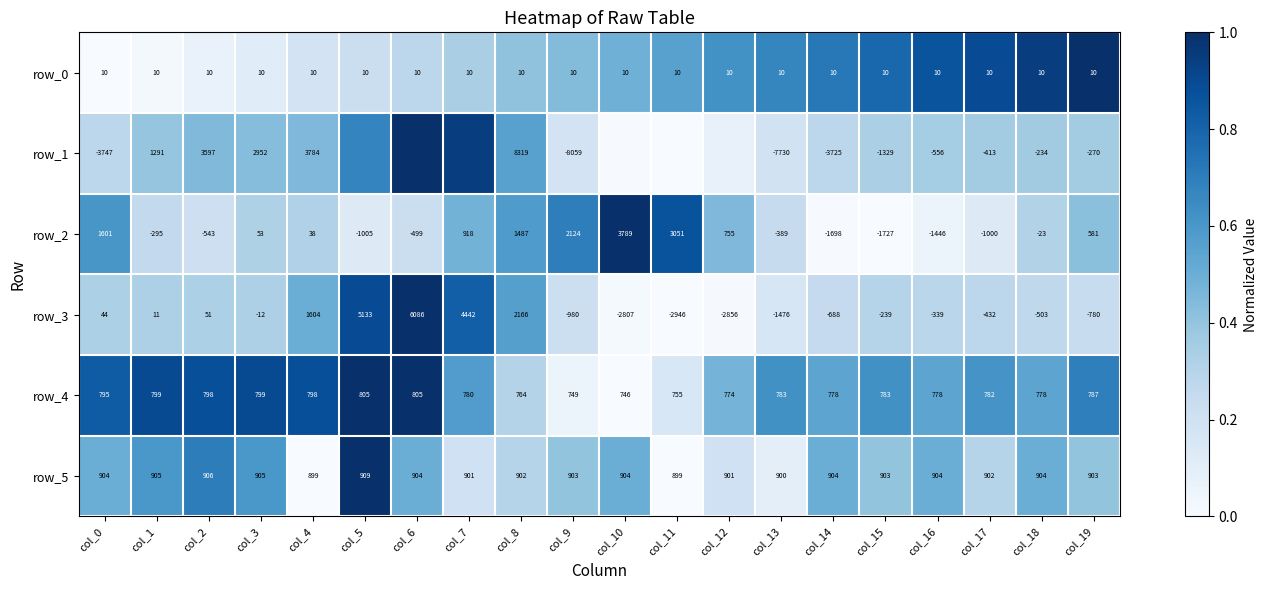

Reading left to right, list all the values displayed in this chart.

row_0: 0.0	0.0	0.1	0.1	0.2	0.2	0.3	0.3	0.4	0.4	0.5	0.6	0.6	0.7	0.7	0.8	0.9	0.9	0.9	1.0
row_1: 0.3	0.4	0.4	0.4	0.5	0.7	1.0	0.9	0.6	0.2	0.0	0.0	0.1	0.2	0.3	0.3	0.4	0.4	0.4	0.4
row_2: 0.6	0.3	0.2	0.3	0.3	0.1	0.2	0.5	0.6	0.7	1.0	0.9	0.4	0.2	0.0	0.0	0.1	0.1	0.3	0.4
row_3: 0.3	0.3	0.3	0.3	0.5	0.9	1.0	0.8	0.6	0.2	0.0	0.0	0.0	0.2	0.2	0.3	0.3	0.3	0.3	0.2
row_4: 0.8	0.9	0.9	0.9	0.9	1.0	1.0	0.6	0.3	0.1	0.0	0.2	0.5	0.6	0.5	0.6	0.5	0.6	0.5	0.7
row_5: 0.5	0.6	0.7	0.6	0.0	1.0	0.5	0.2	0.3	0.4	0.5	0.0	0.2	0.1	0.5	0.4	0.5	0.3	0.5	0.4